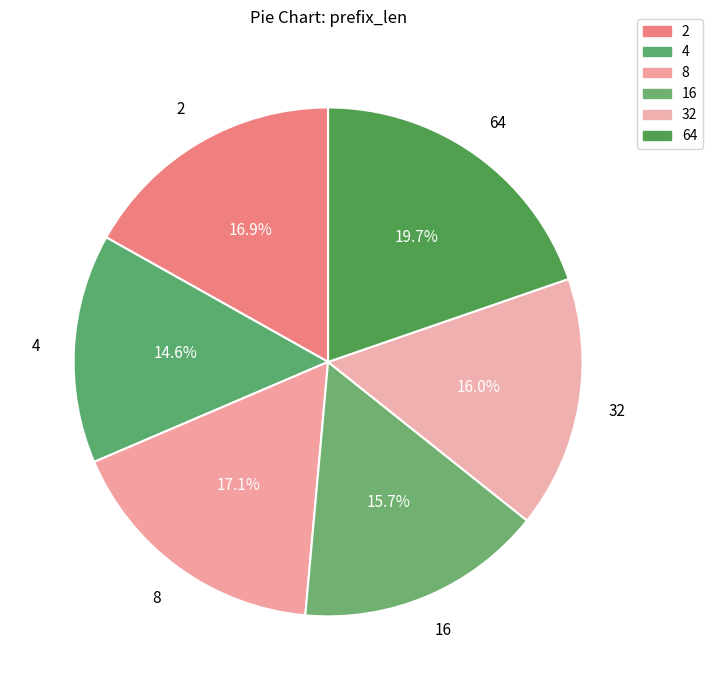

Does 64 account for over 50% of the chart?

No